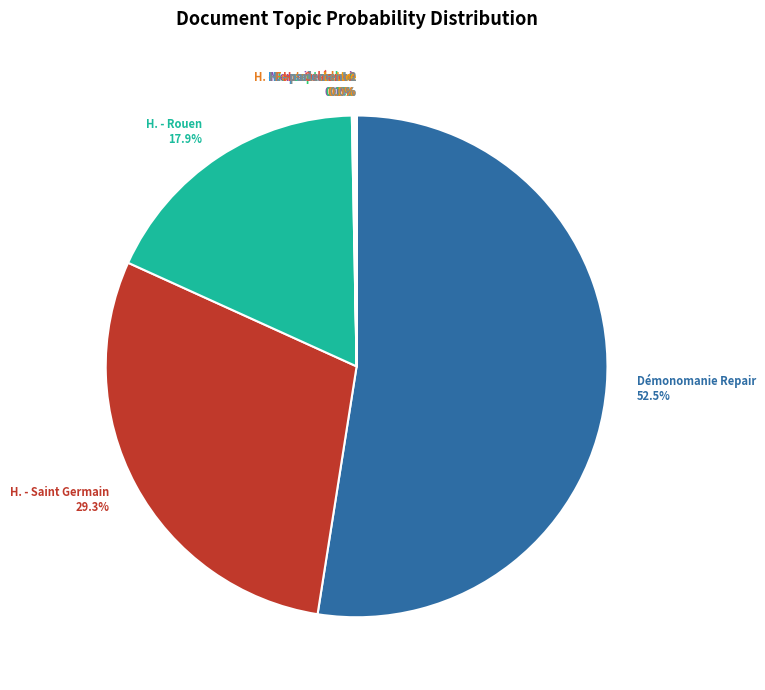

Which category has the biggest portion of the pie?

Démonomanie Repair